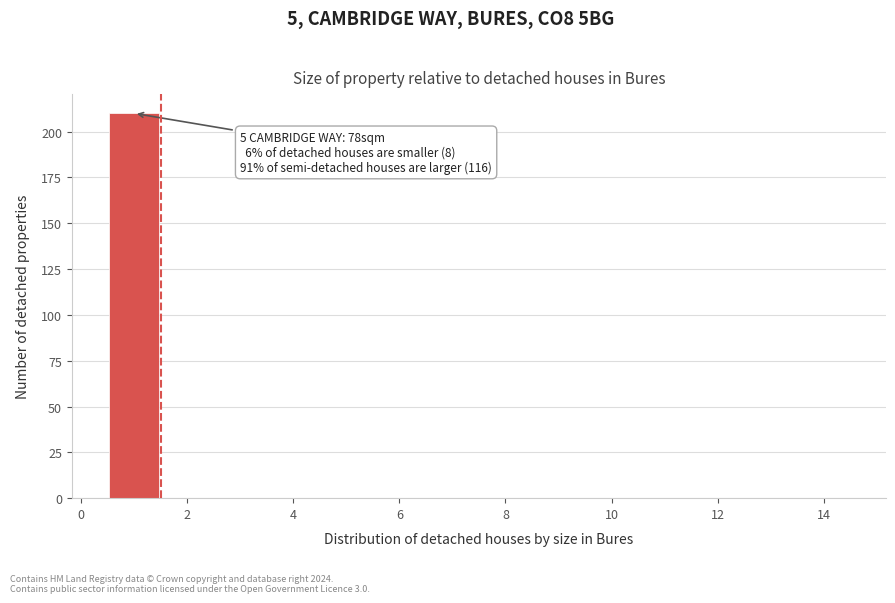

Over which range of the x-axis is the bar tallest?

0.5 to 1.5